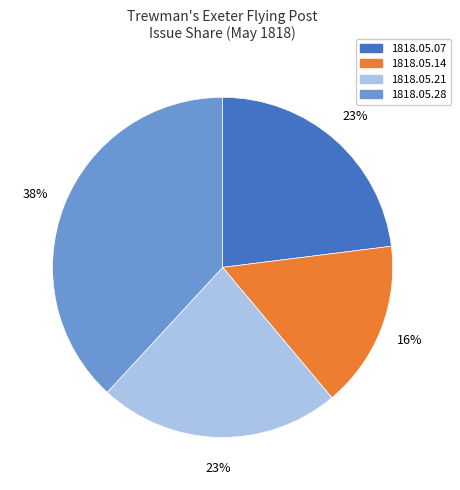

What is the largest slice in the pie chart?

1818.05.28